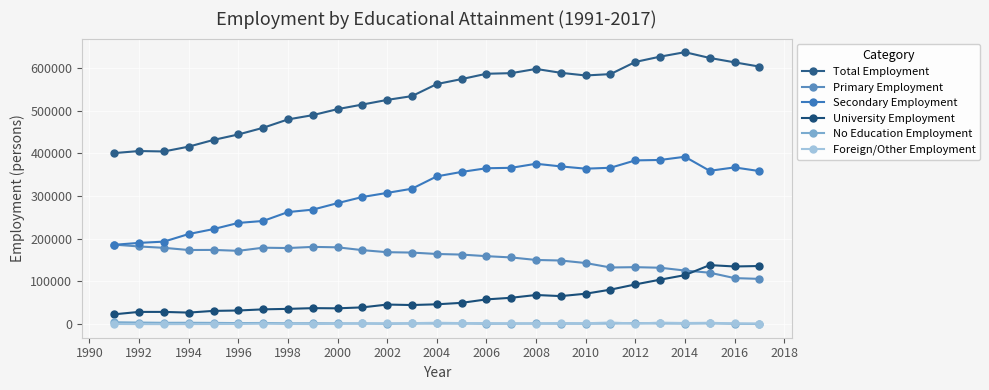

What is the difference between the maximum and minimum values in the Foreign/Other Employment series?

3700